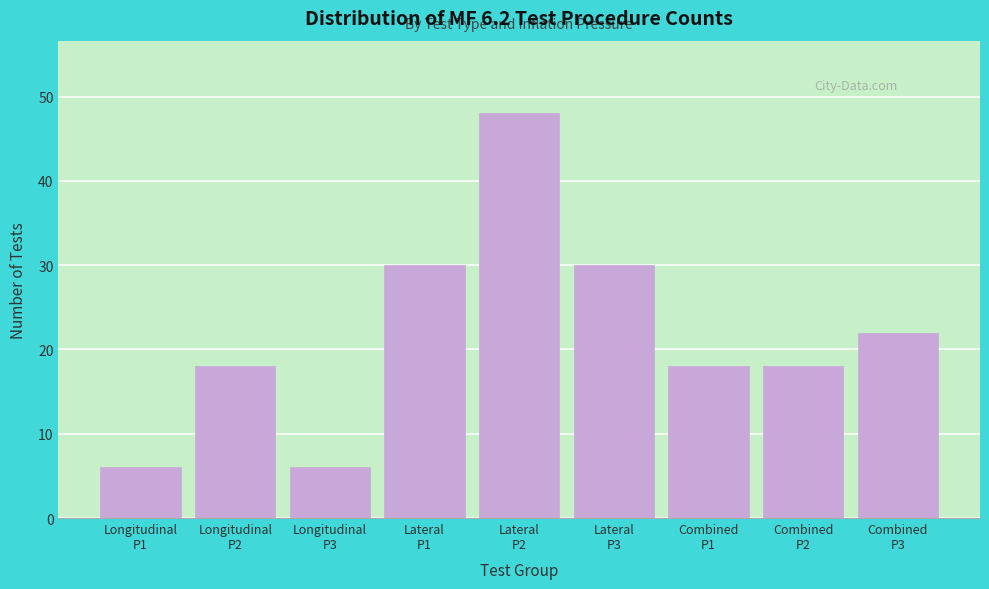

Reading left to right, what are all the values shown in this chart?

6	18	6	30	48	30	18	18	22